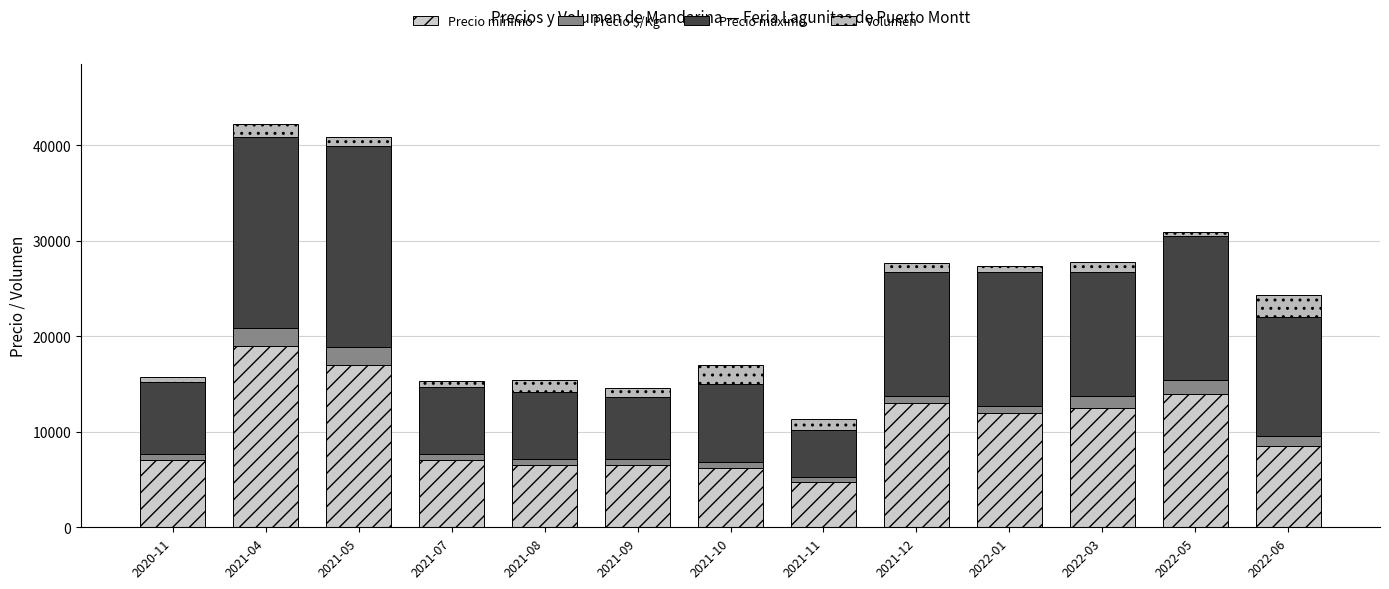

What is the value of the Precio mínimo bar at the 13th from the left?

8500